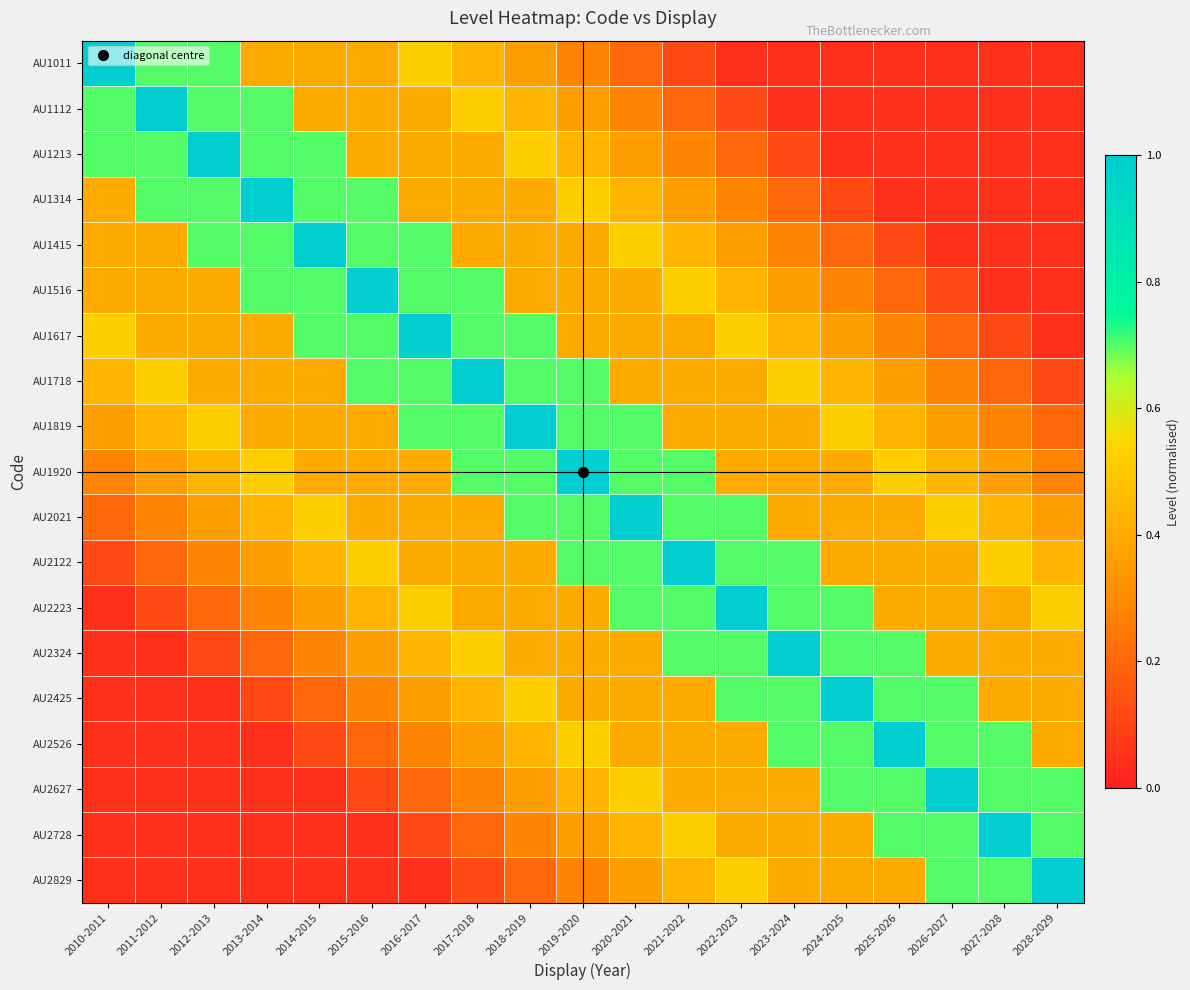

How many distinct data groups are displayed?

19